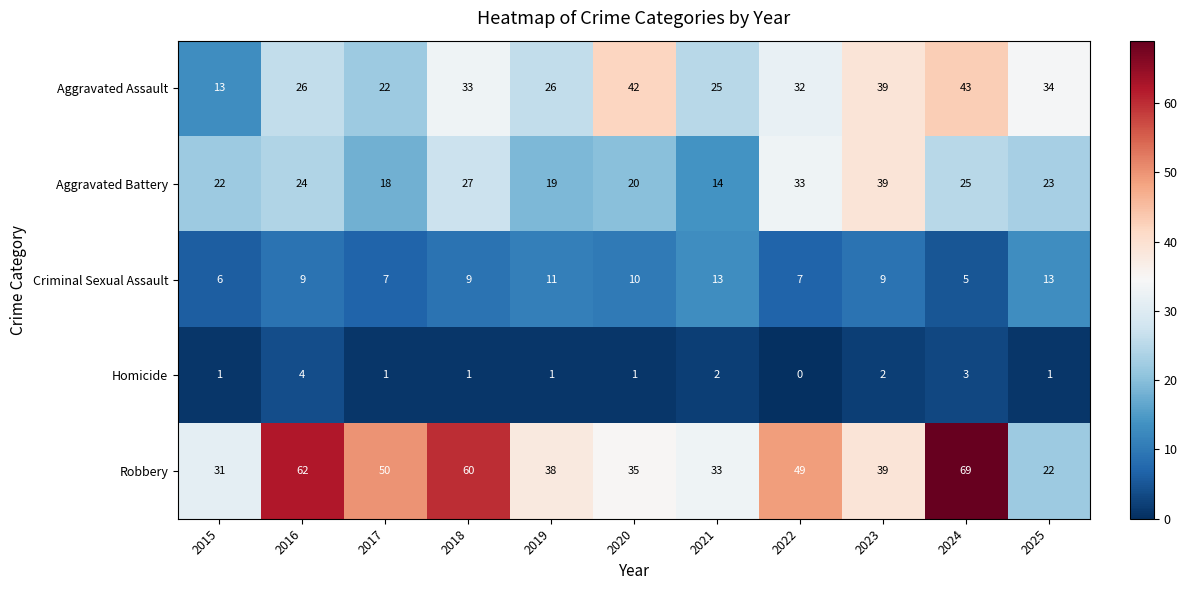

At how many categories does at least one series exceed 6?

11